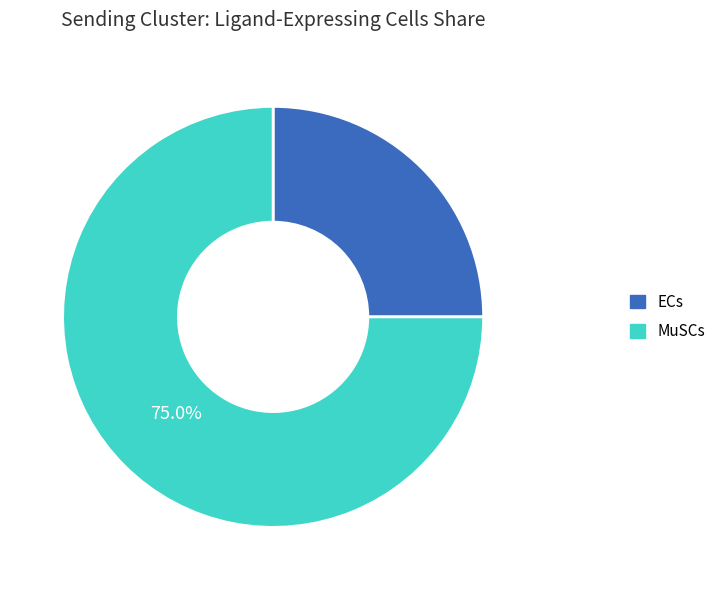

To the nearest percent, what percentage of the pie is ECs?

25%